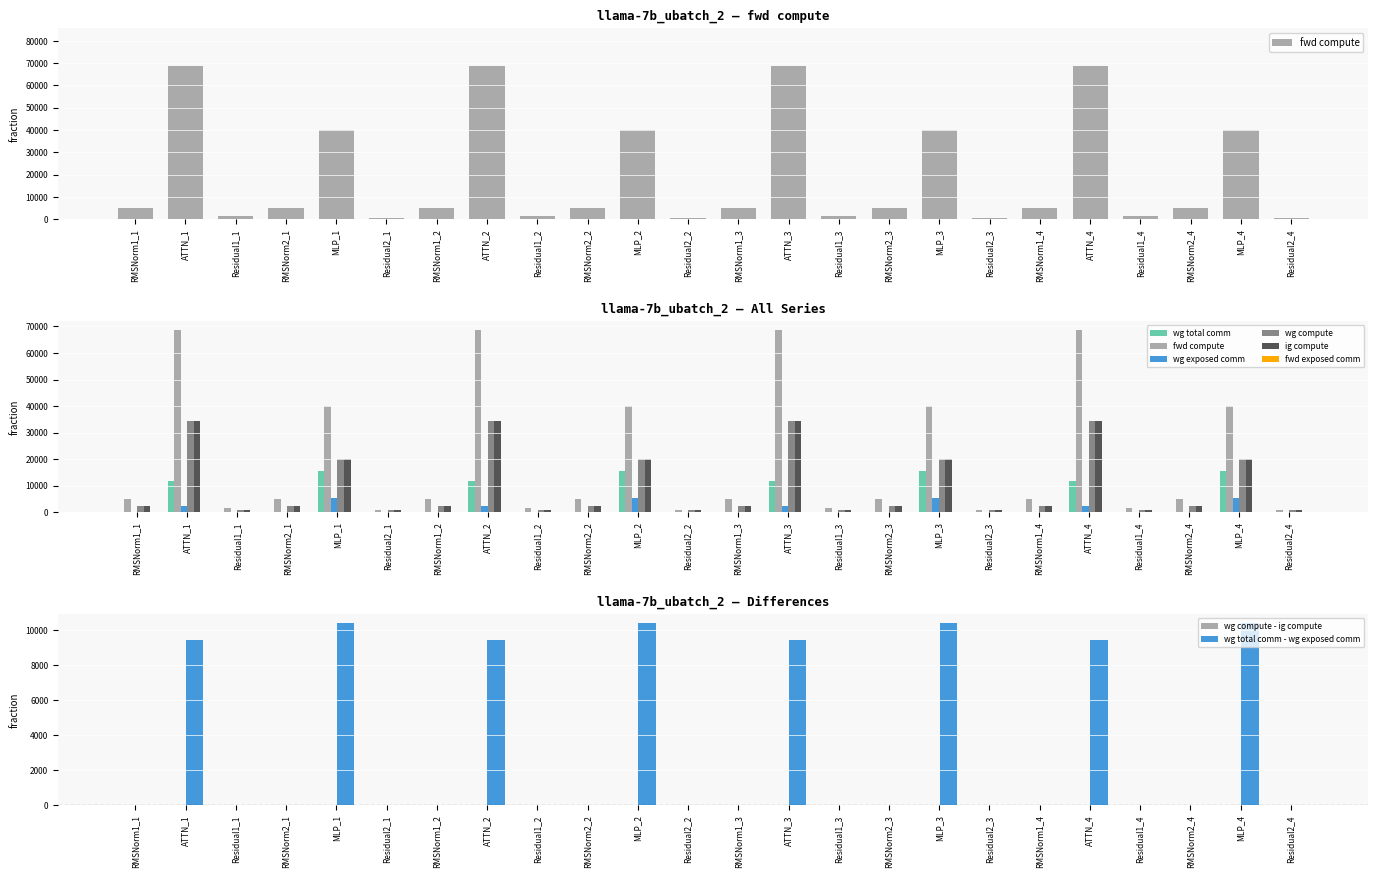

Rank the categories by wg compute value from lowest to highest.

Residual1_1, Residual2_1, Residual1_2, Residual2_2, Residual1_3, Residual2_3, Residual1_4, Residual2_4, RMSNorm1_1, RMSNorm2_1, RMSNorm1_2, RMSNorm2_2, RMSNorm1_3, RMSNorm2_3, RMSNorm1_4, RMSNorm2_4, MLP_1, MLP_2, MLP_3, MLP_4, ATTN_1, ATTN_2, ATTN_3, ATTN_4